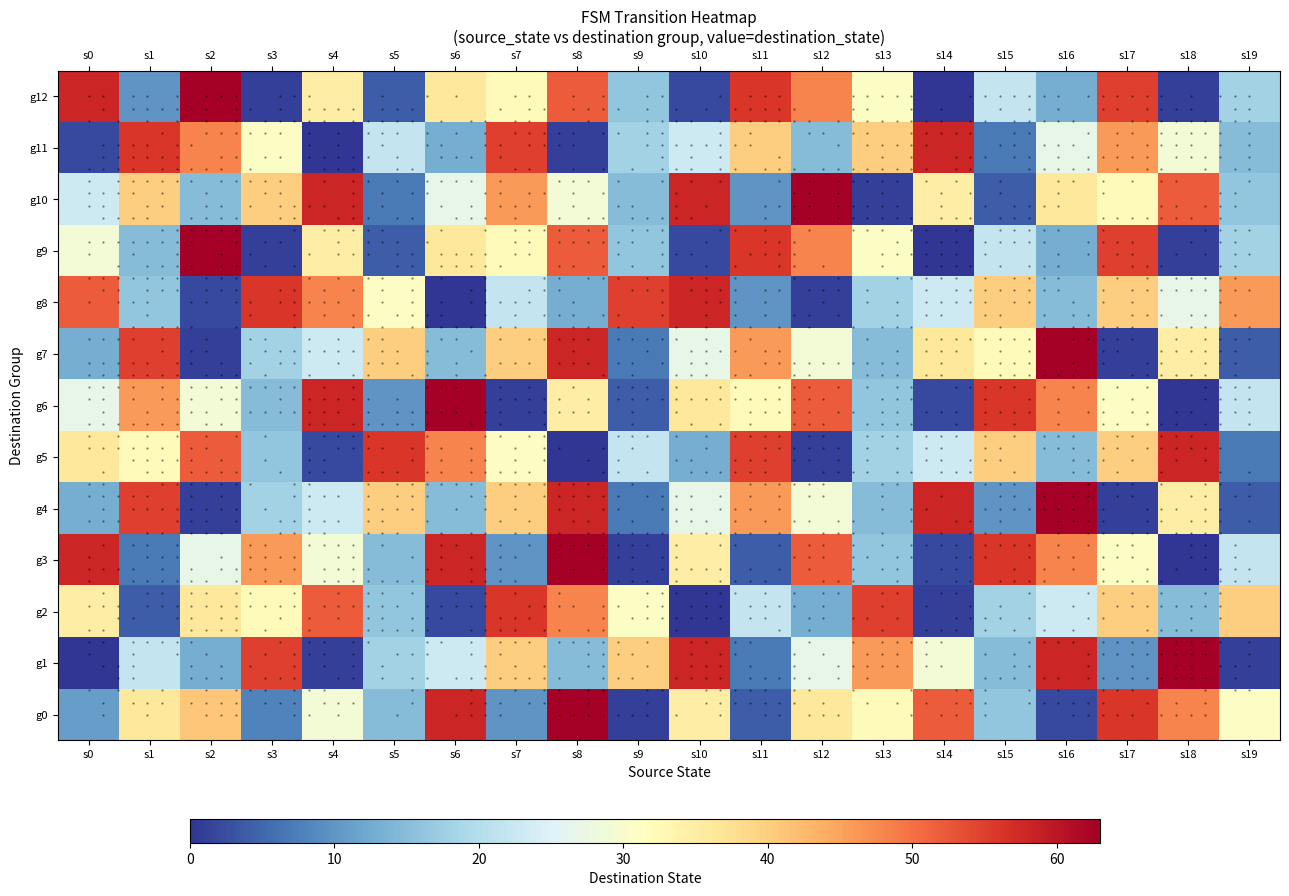

Where is g12 nearest to the value 31?

s13